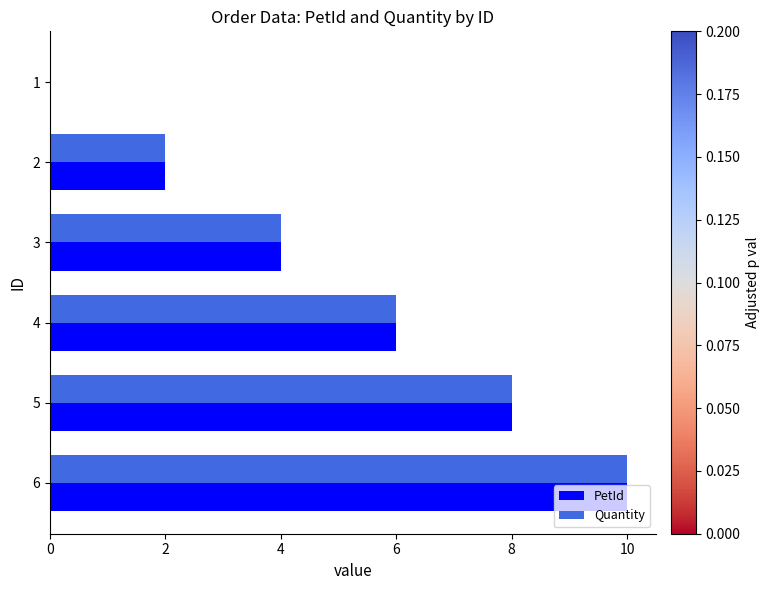

What is the sum of all PetId values?

30